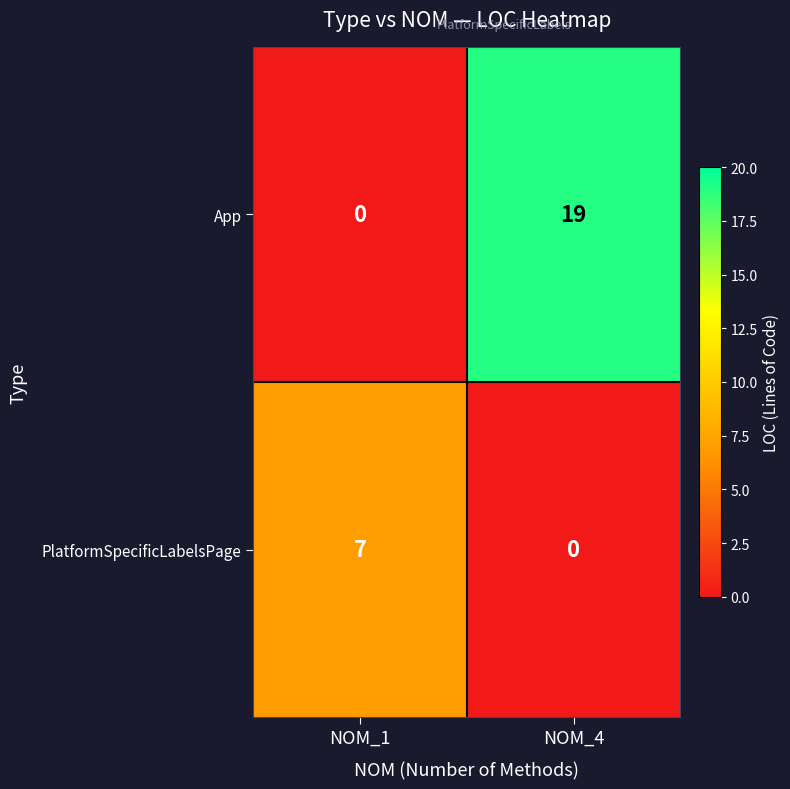

What is the spread (max minus min) of values at NOM_1?

7